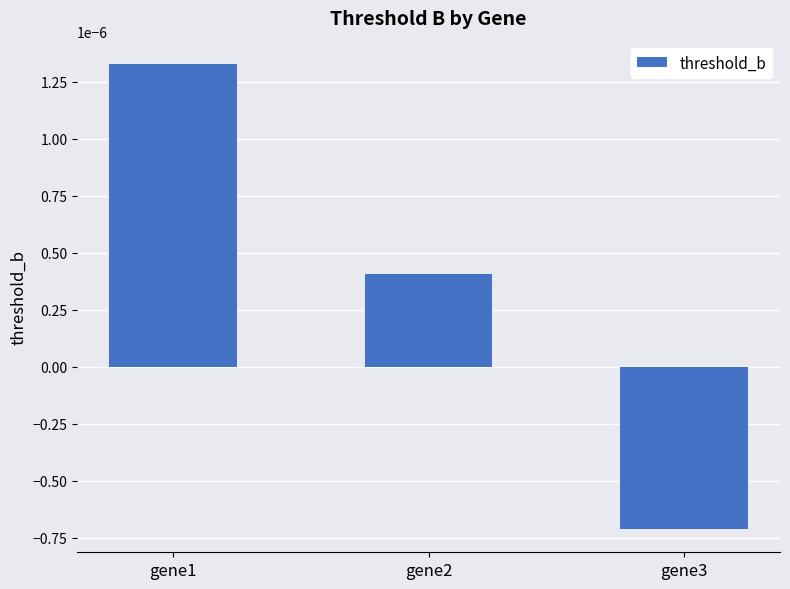

How many values are below zero?

1